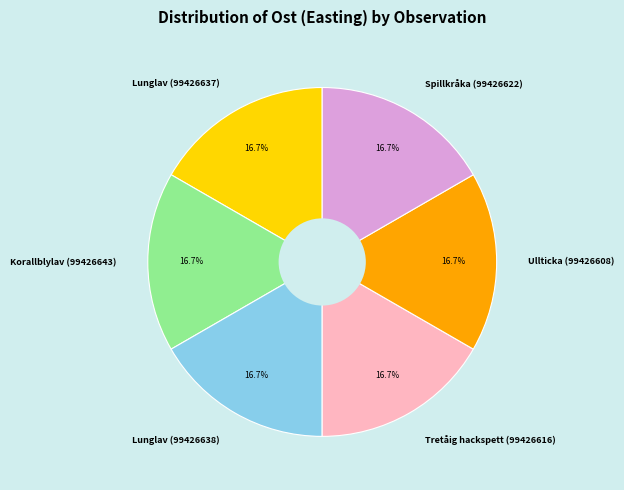

Count the number of slices in the pie.

6